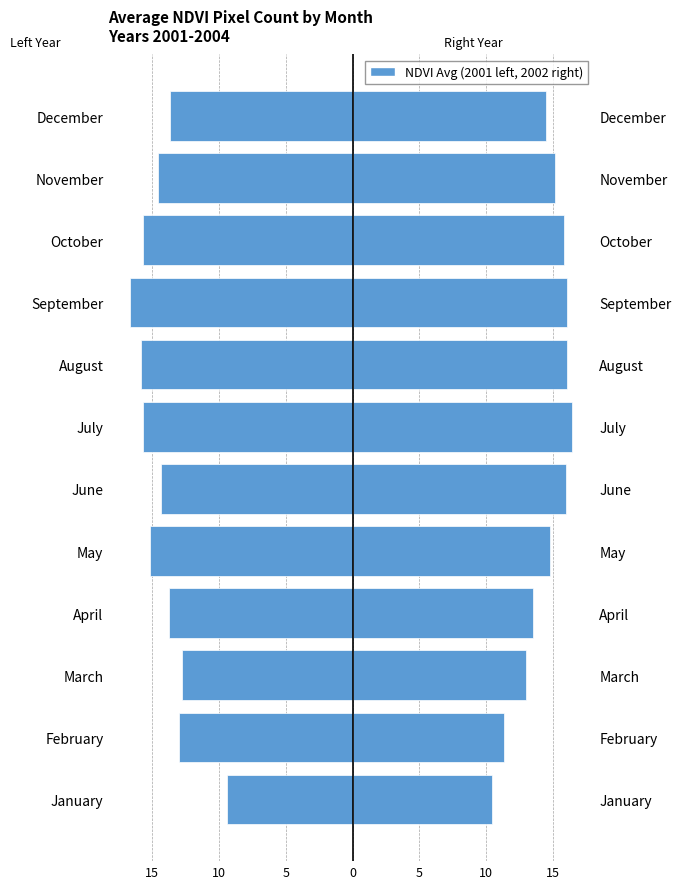

True or false: 2002 has a value of 11.3 at February.

True